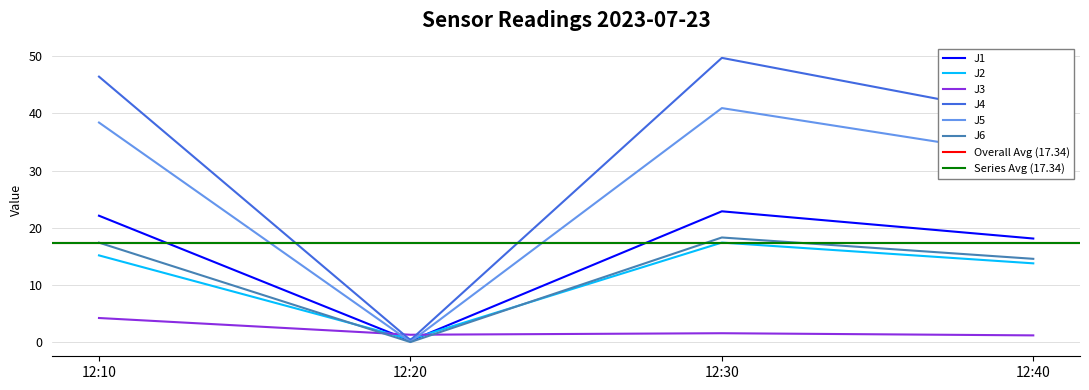

Between 12:10 and 12:20, which is larger?

12:10